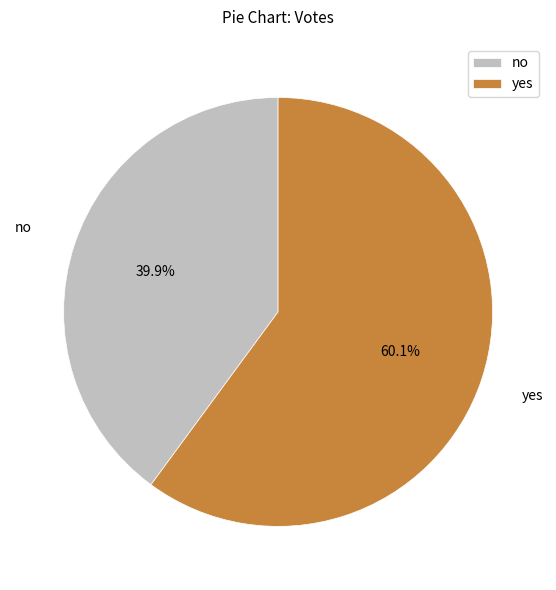

What is the smallest slice in the pie chart?

no